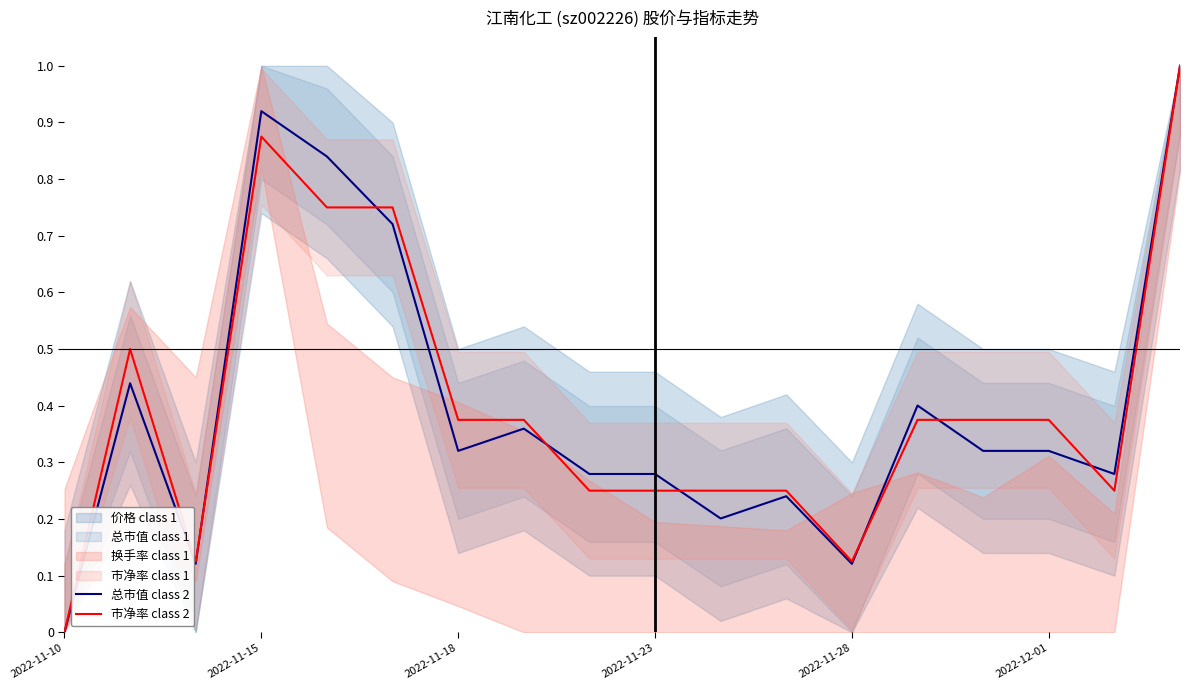

What is the difference between the maximum and minimum values in the 总市值 class 2 series?

1.0